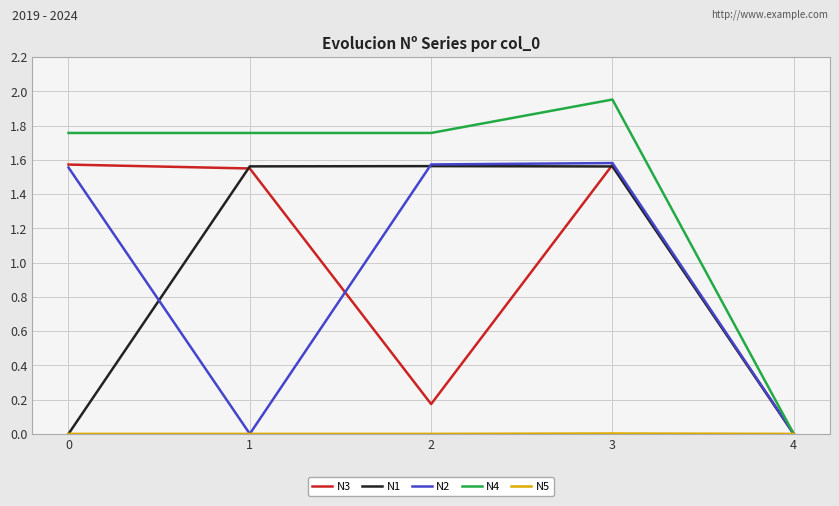

Which series has the largest total across all categories?

N4